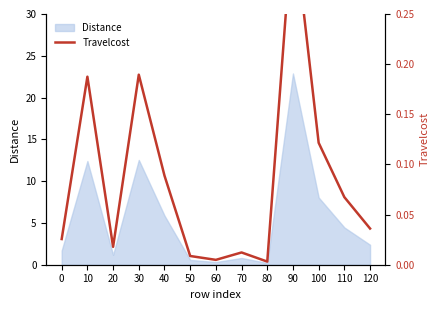

How many lines are shown in the chart?

1